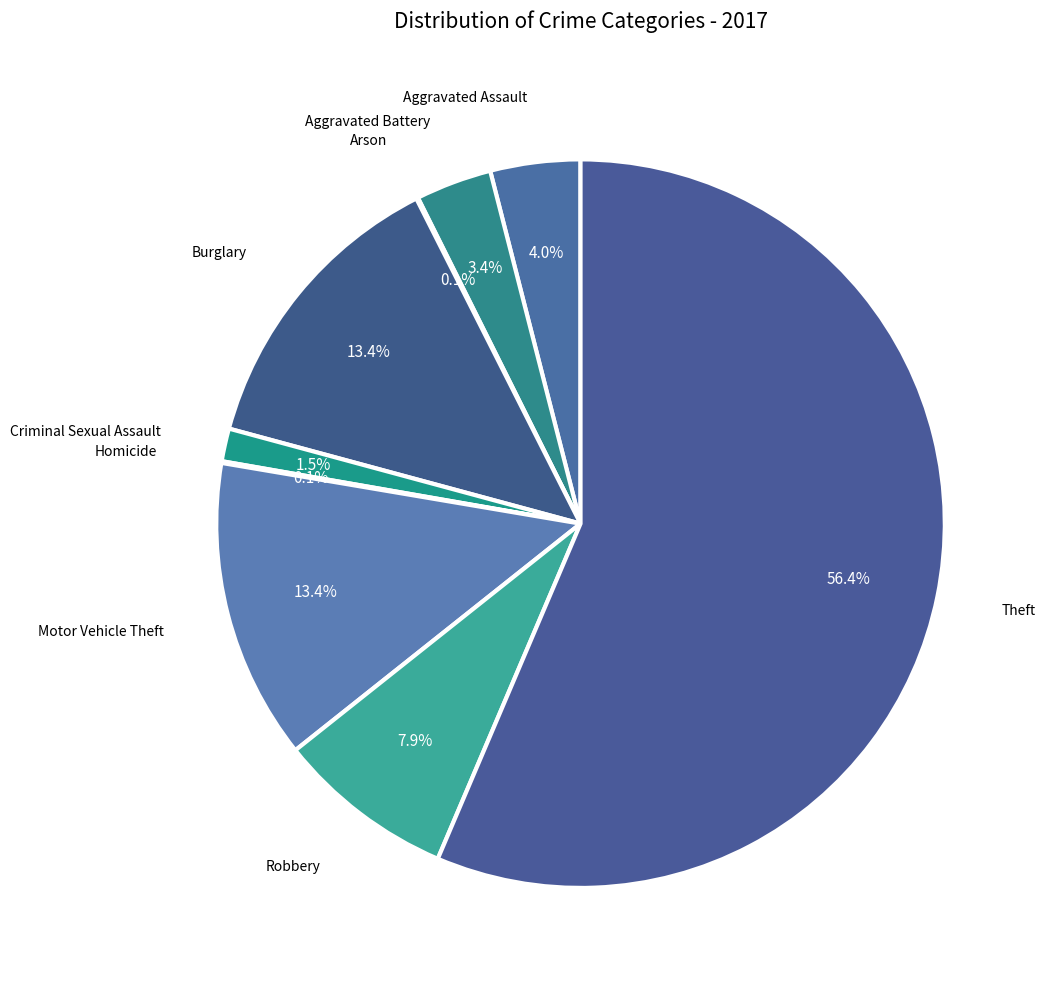

Is there a majority slice in this chart?

Yes